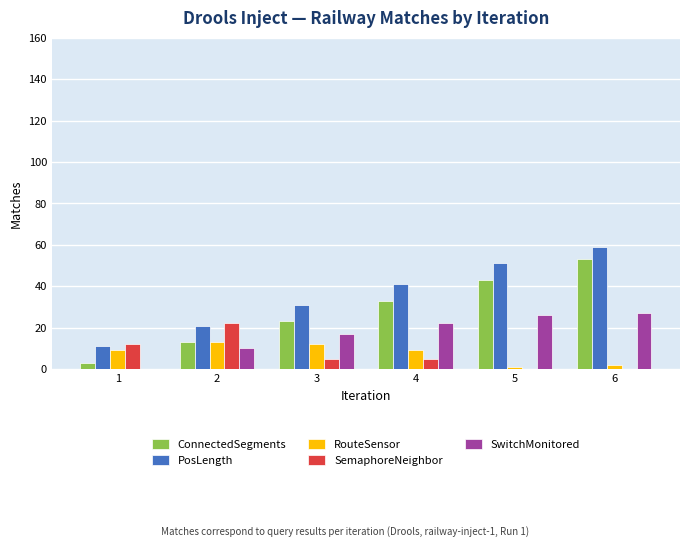

What is the total value across all series at 2?

79